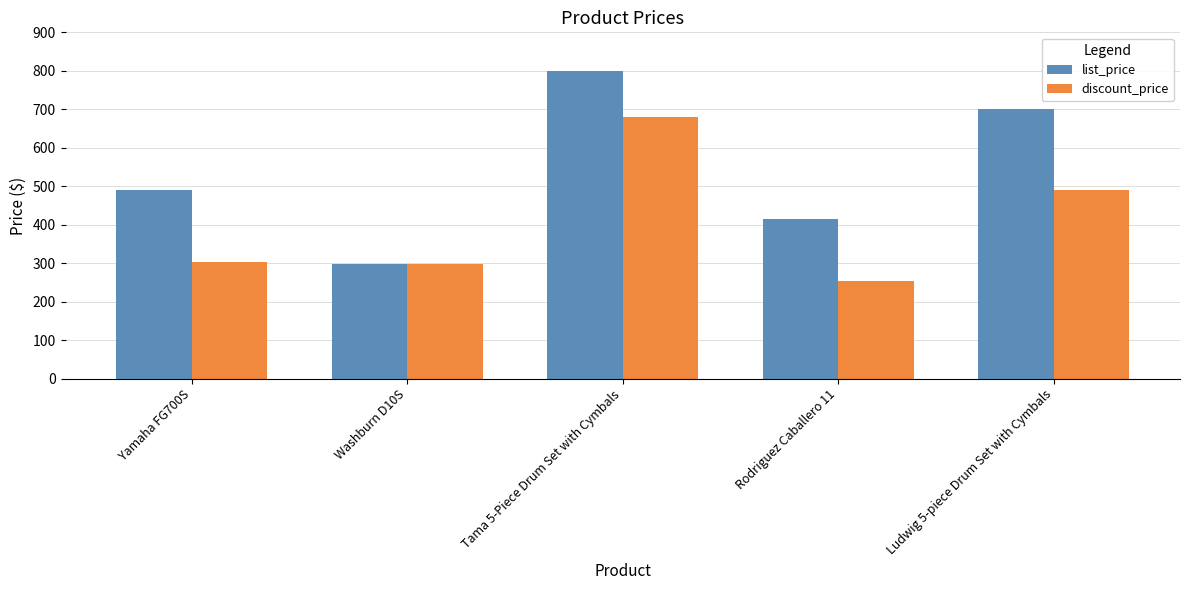

At which category is the sum across all series the highest?

Tama 5-Piece Drum Set with Cymbals